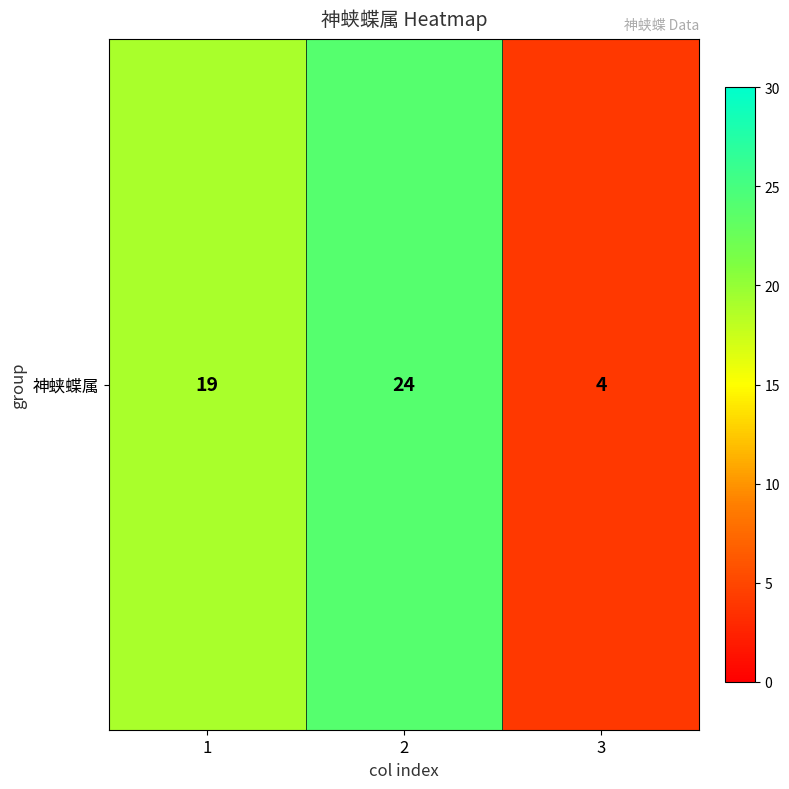

Read the value at 1, to the nearest 5.

20